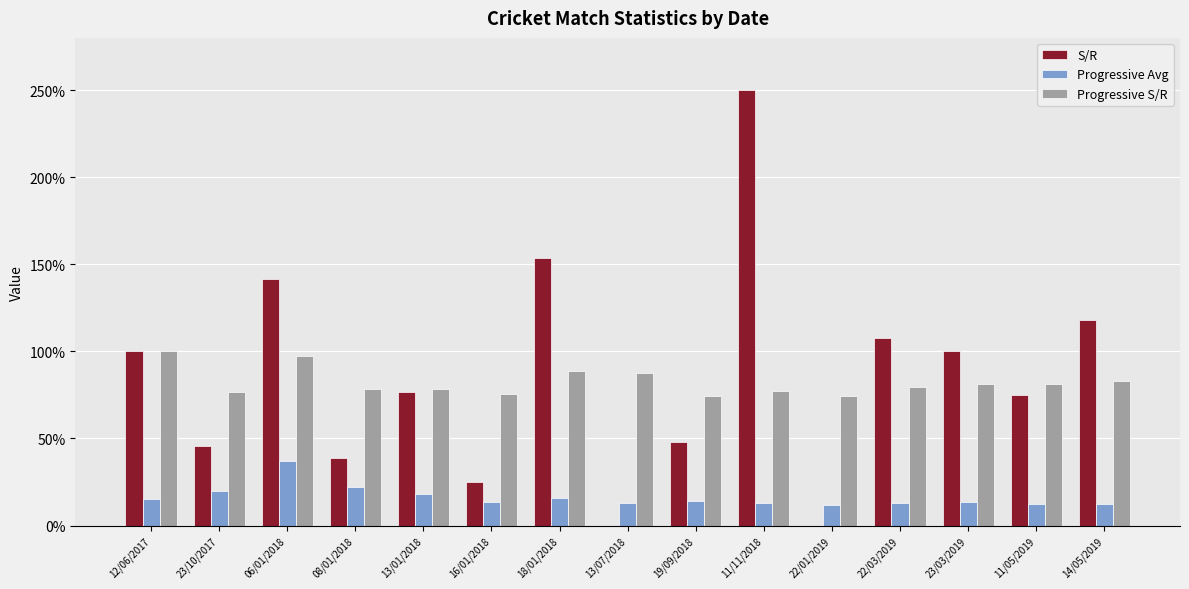

At which category is the sum across all series the highest?

11/11/2018